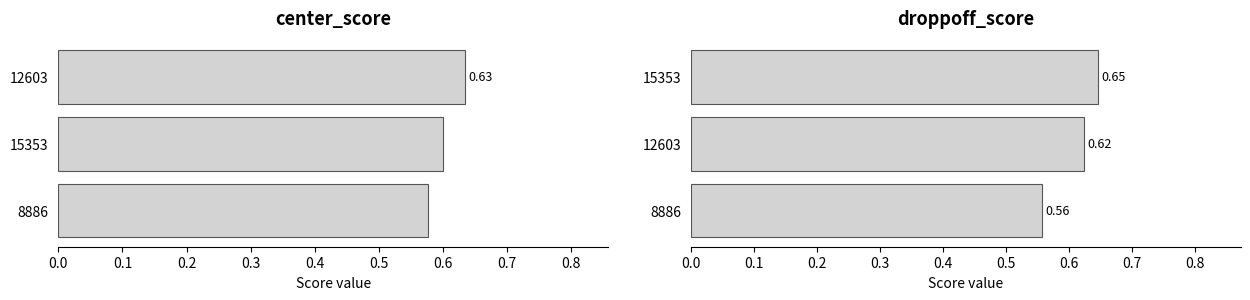

The droppoff_score series shows 0.9 at 12603. True or false?

False